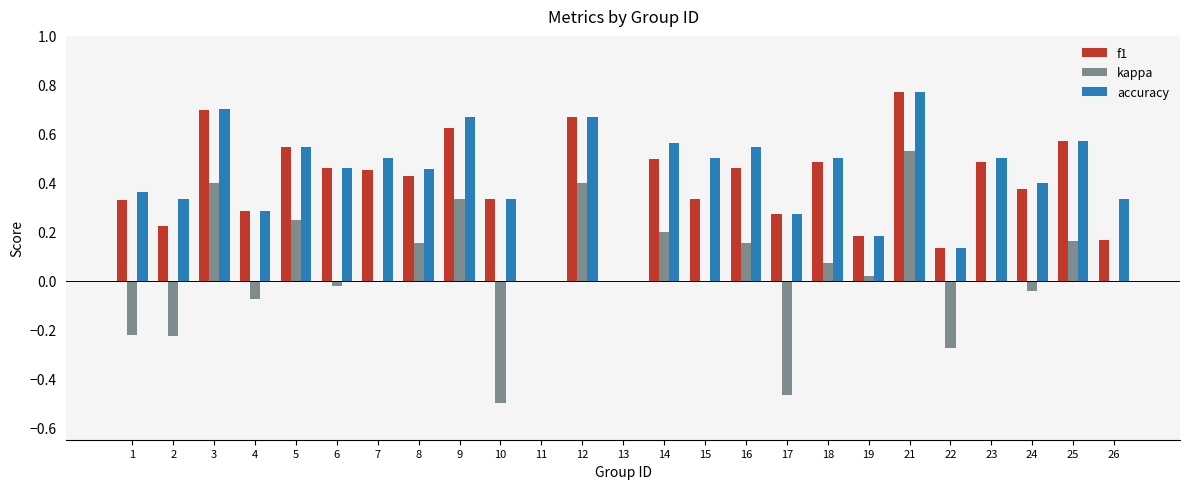

Which series has the largest range (max minus min)?

kappa